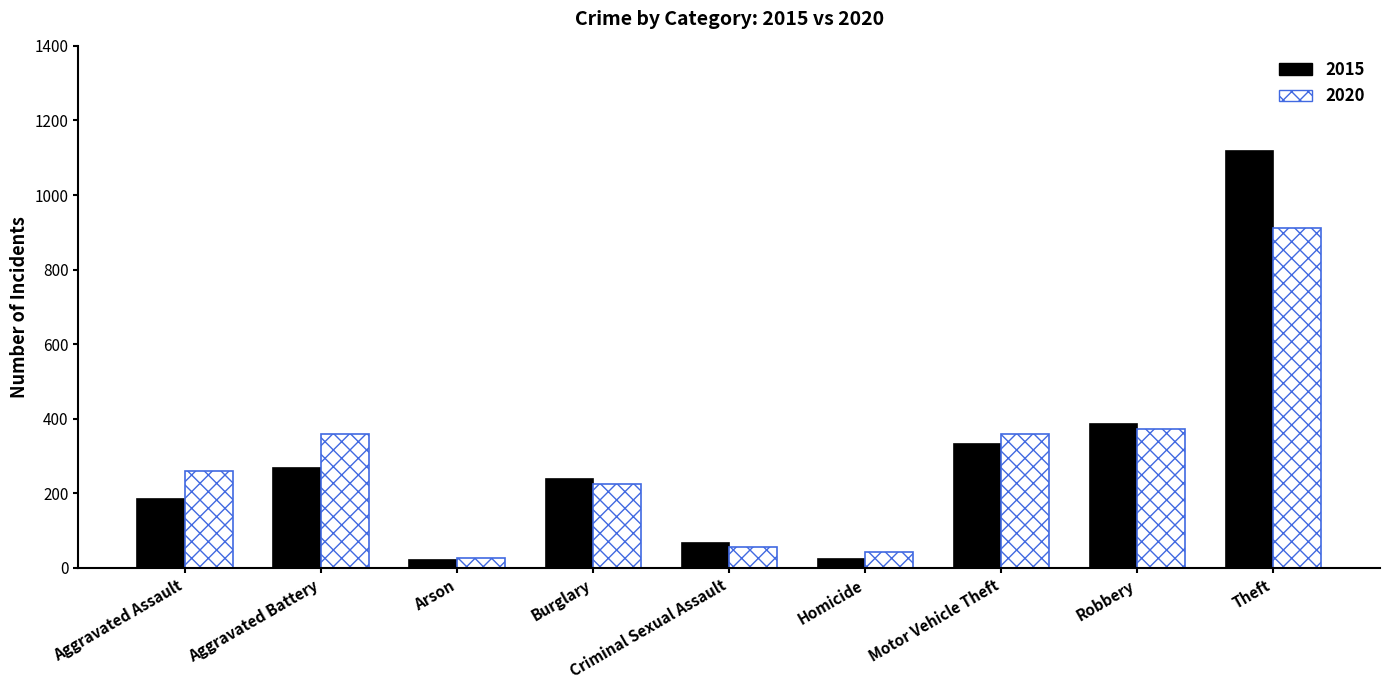

At which label is 2020 closest to 469?

Robbery